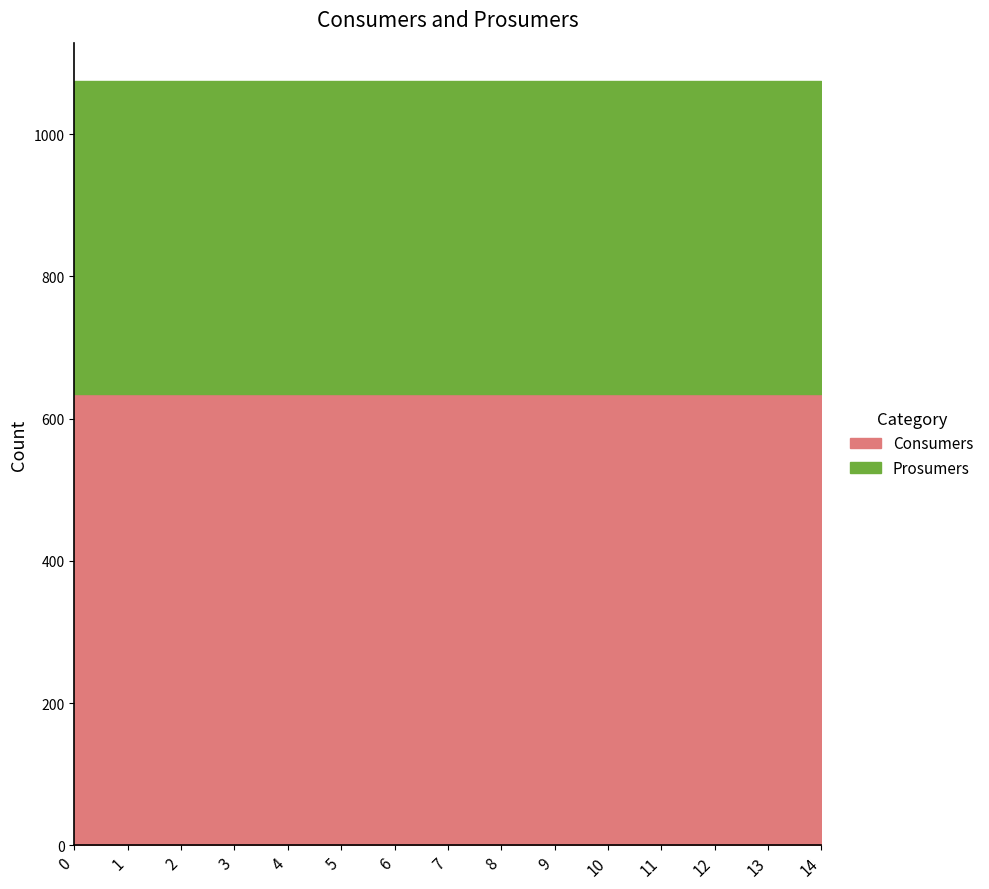

True or false: Consumers and Prosumers cross at least once.

False